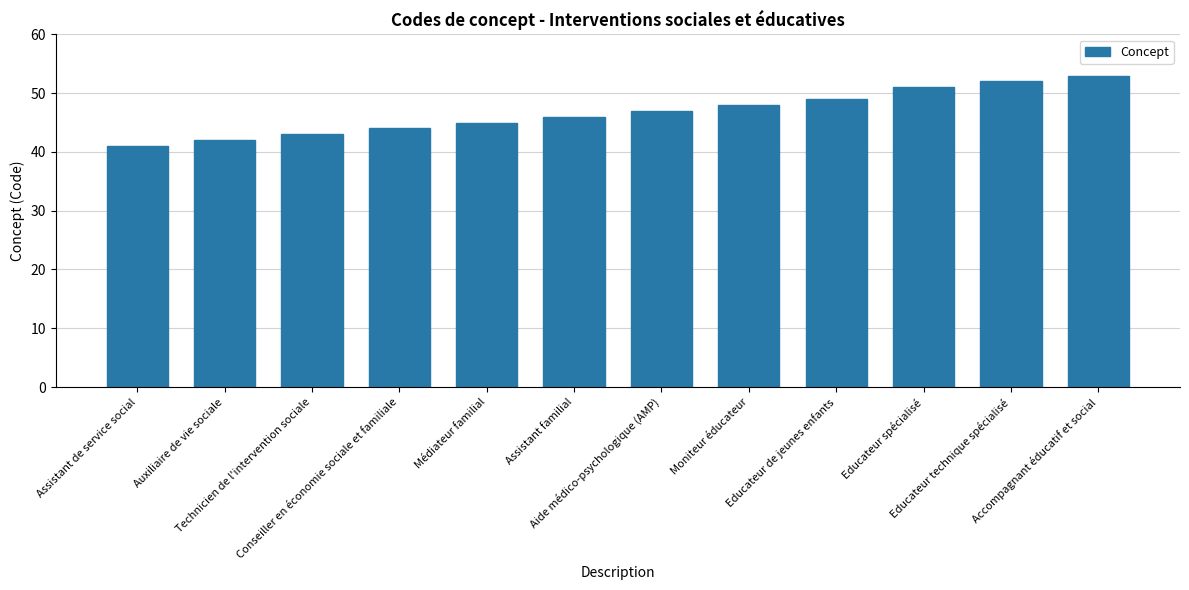

What position from the right is Aide médico-psychologique (AMP)?

6